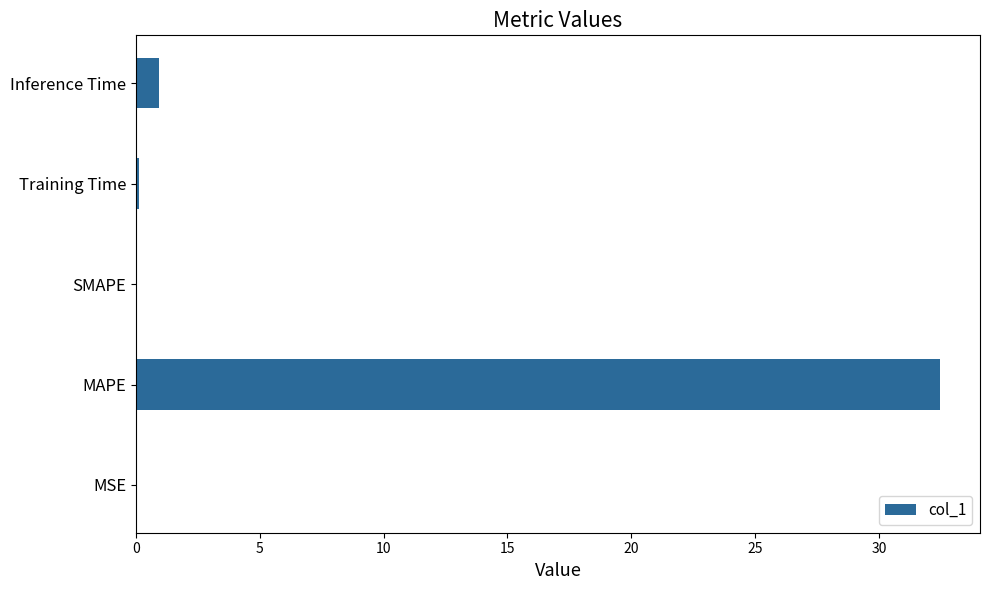

What is the sum of all values?

33.5